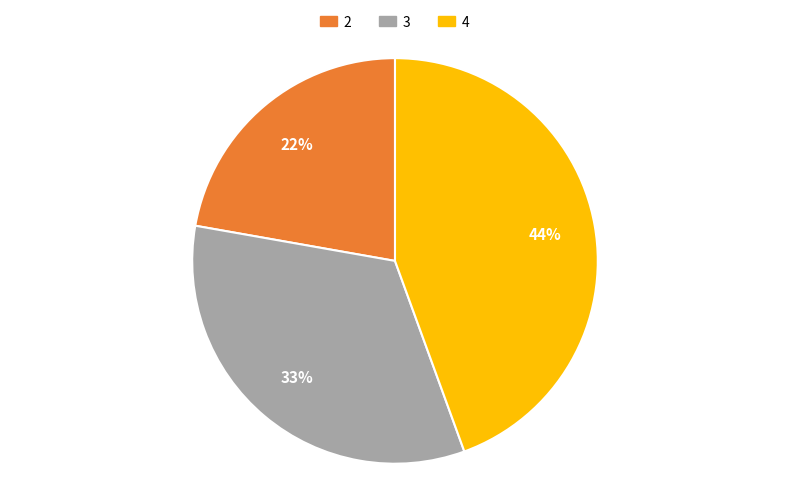

Is there any slice that represents more than half of the pie?

No